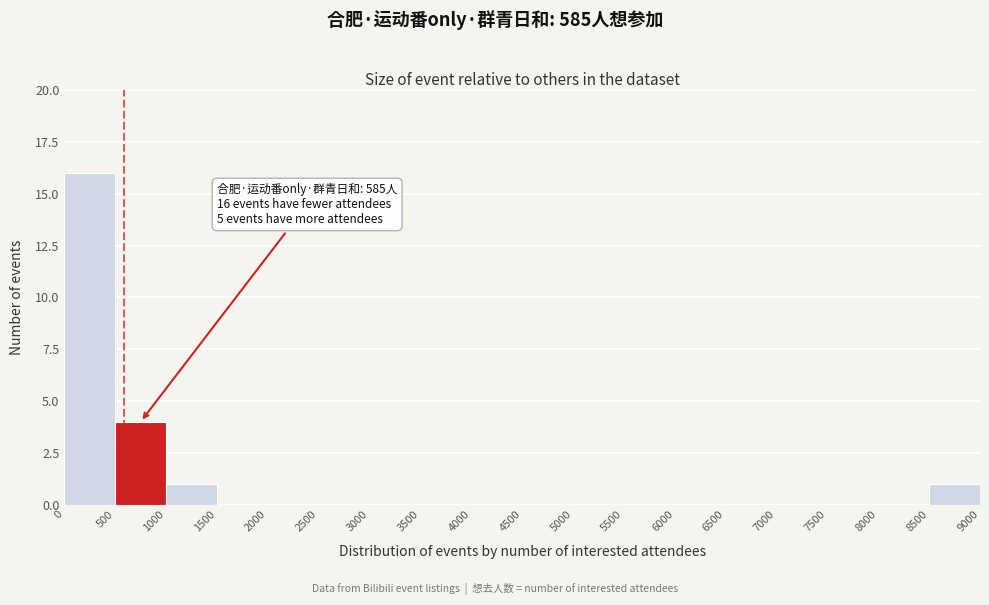

Over which range of the x-axis is the bar tallest?

0 to 500